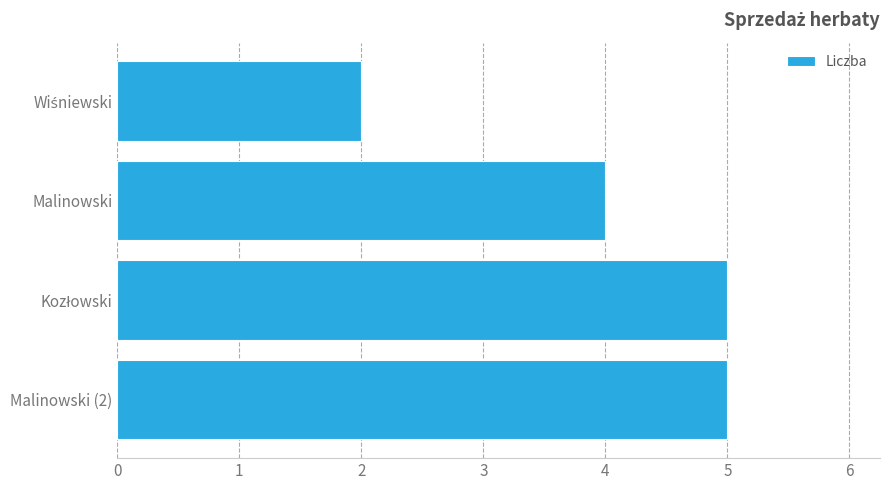

Which has a higher value, Malinowski (2) or Malinowski?

Malinowski (2)